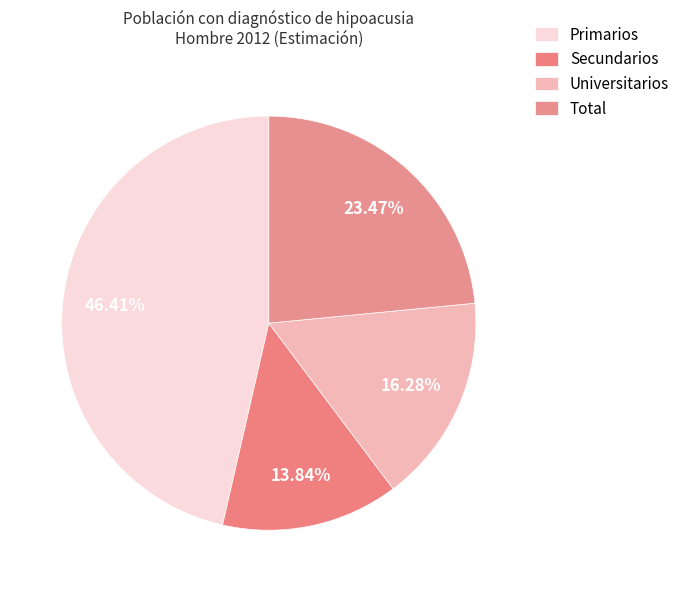

Between Secundarios and Primarios, which is larger?

Primarios